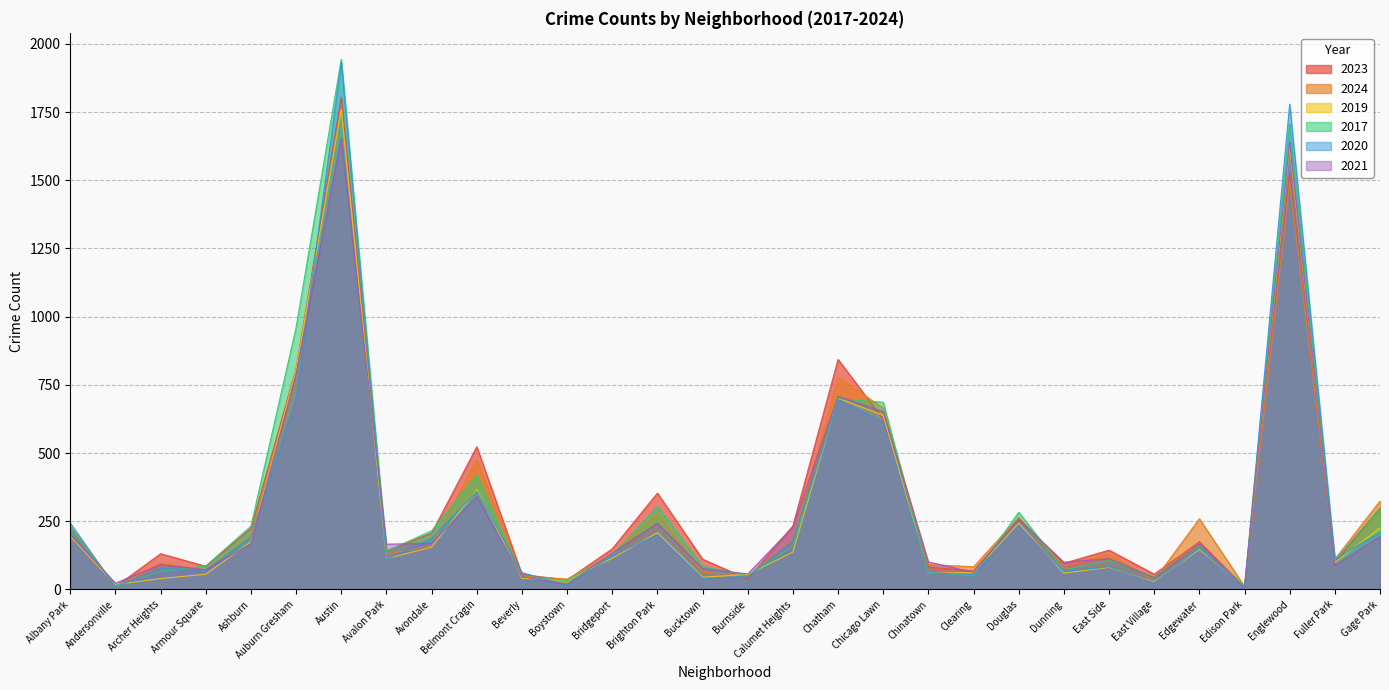

The value of 2024 at Edison Park is 17. True or false?

False